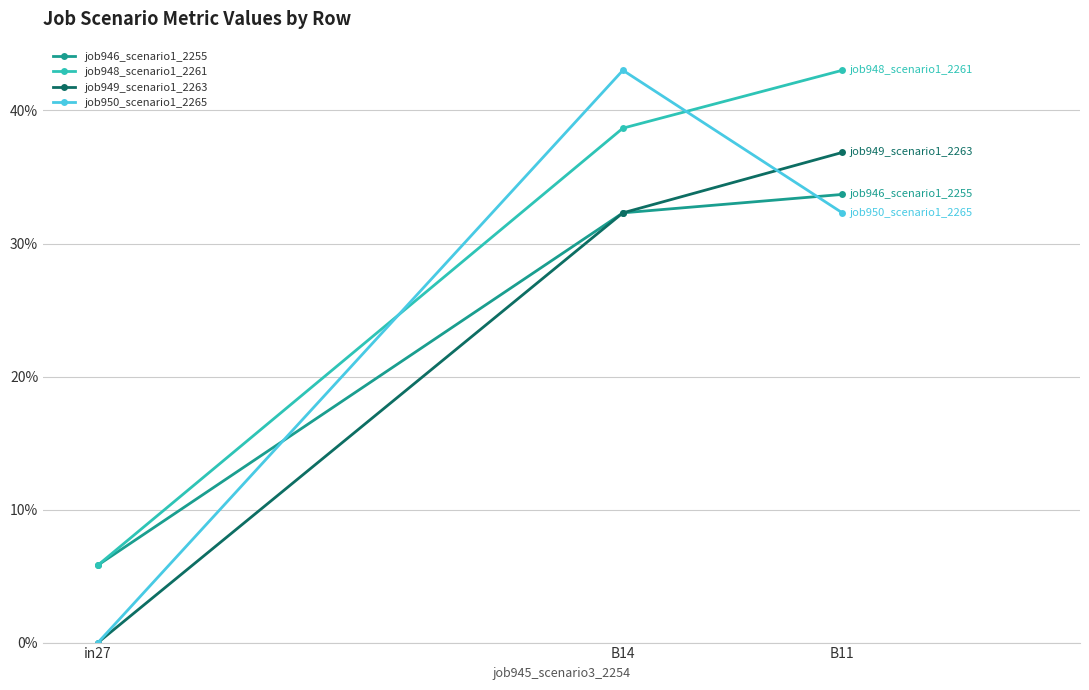

Rank the series at B14 from highest to lowest value.

job950_scenario1_2265, job948_scenario1_2261, job946_scenario1_2255, job949_scenario1_2263